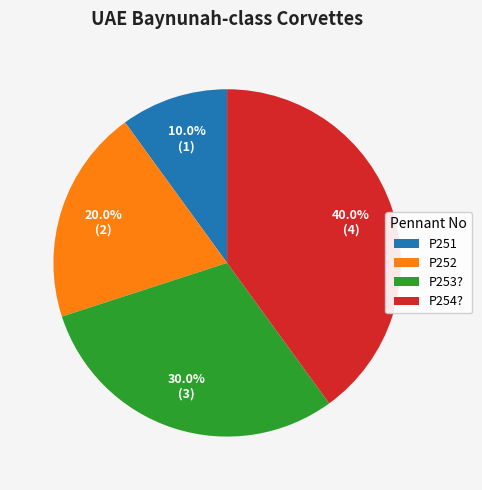

To the nearest percent, what is the combined percentage of P251 and P253??

40%